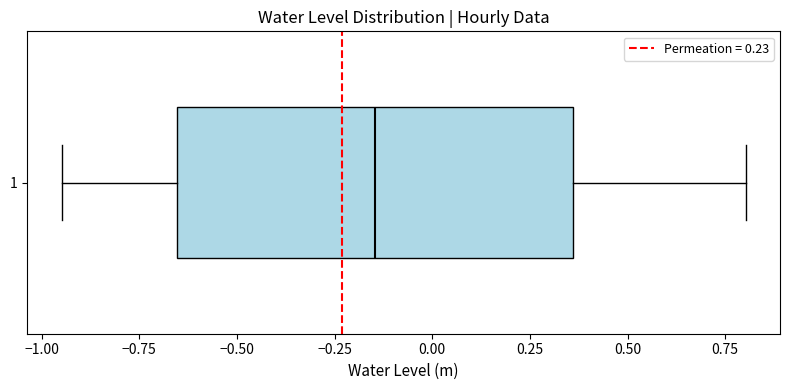

Transcribe this box plot: give where the median line is, the range the box spans, and where the two whiskers end, as read against the x-axis. The values are not printed on the chart, so give them approximately, as read against the axis.

median -0.15, box -0.65 to 0.35, whiskers -0.95 to 0.80